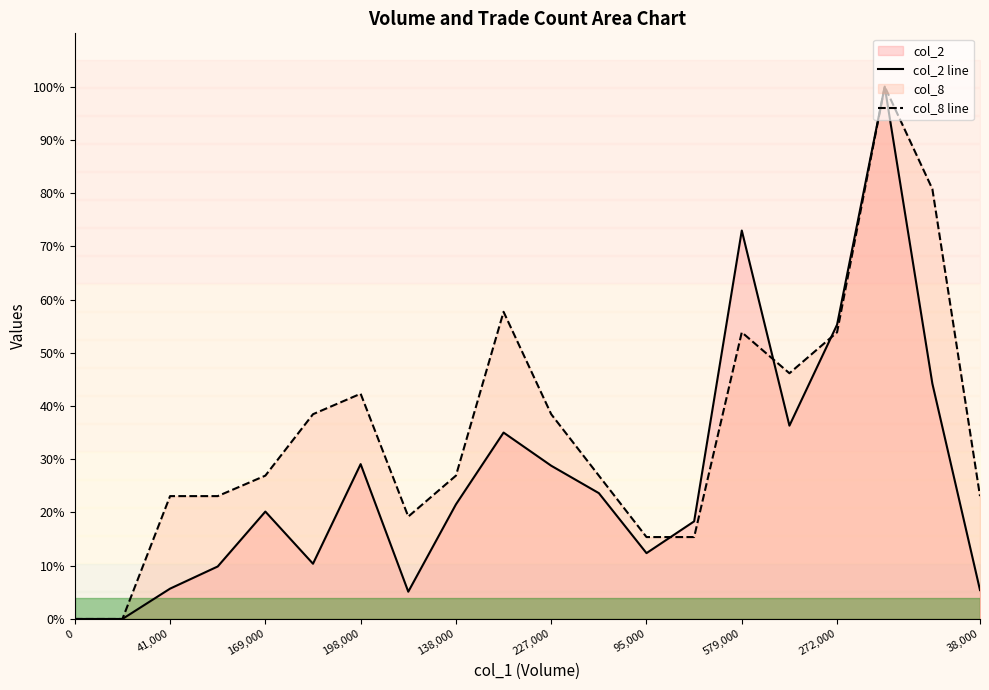

At which category is the sum across all series the highest?

17